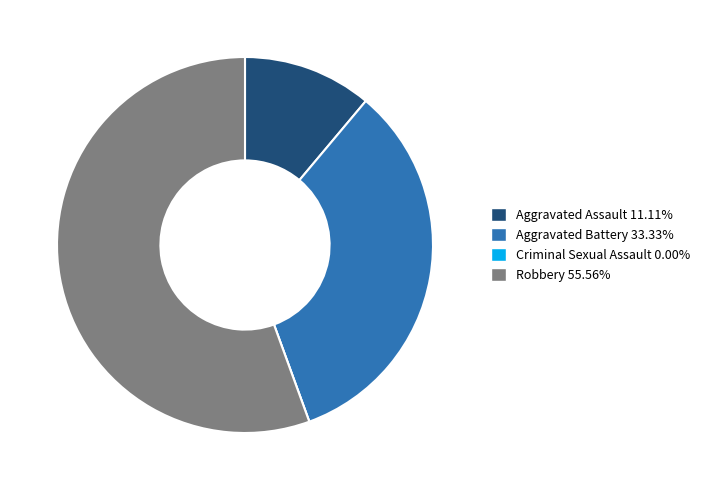

Which category has the biggest portion of the pie?

Robbery